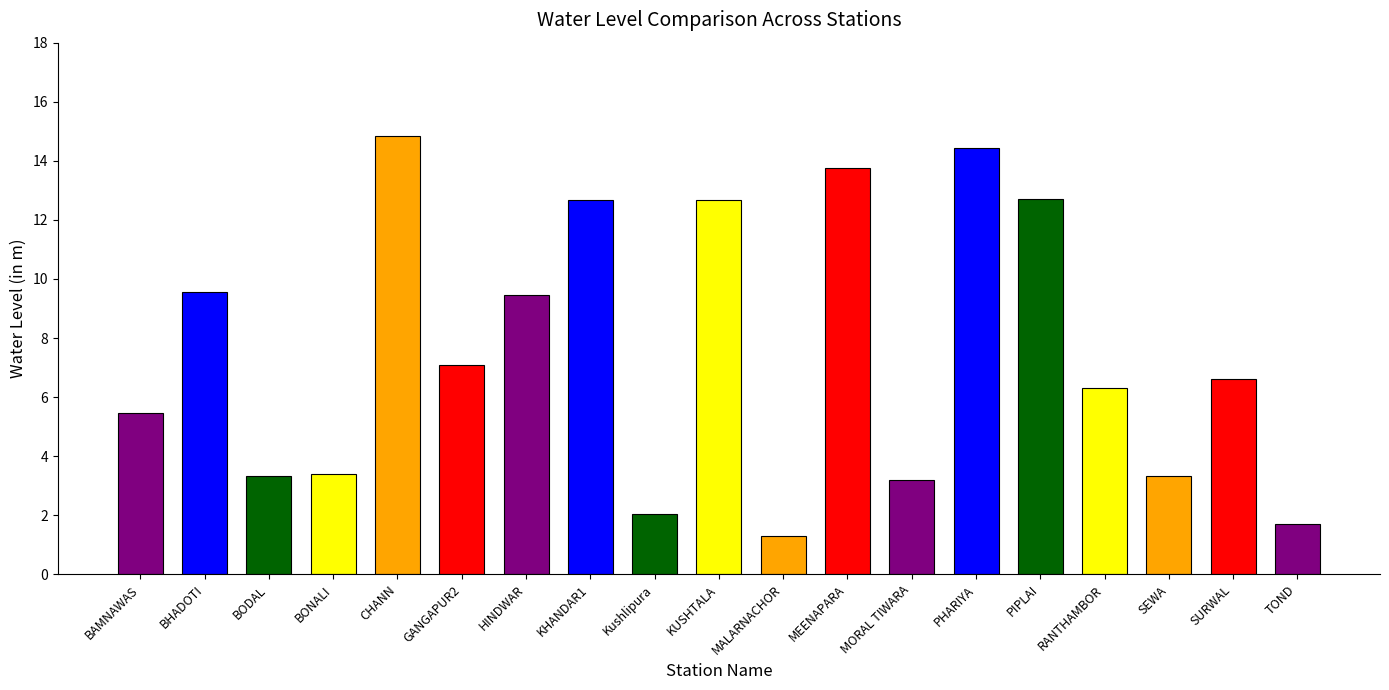

What is the difference between the second highest and minimum values?

13.1